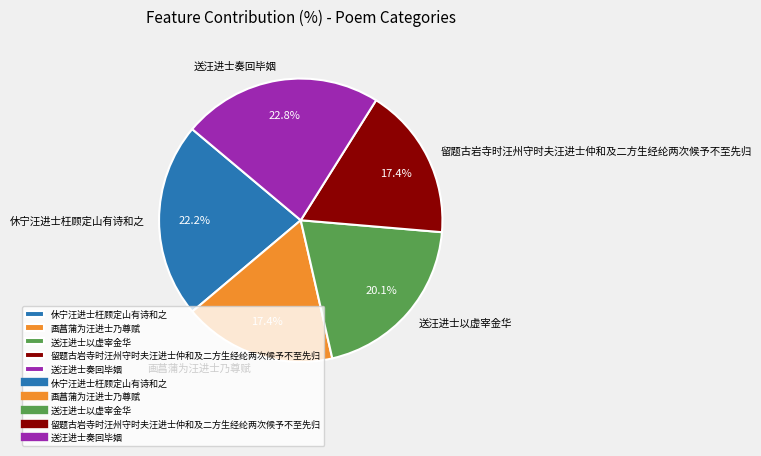

The 送汪进士奏回毕姻 slice represents 28% of the pie. True or false?

False